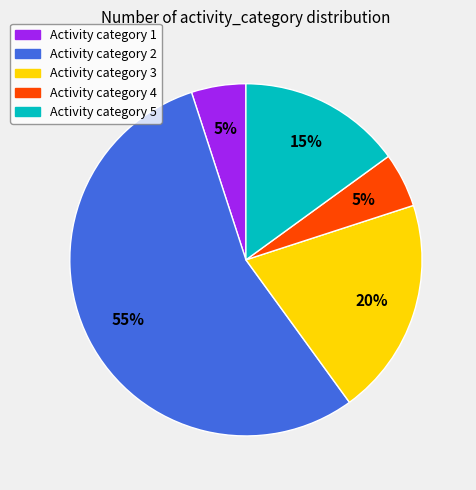

Is there any slice that represents more than half of the pie?

Yes